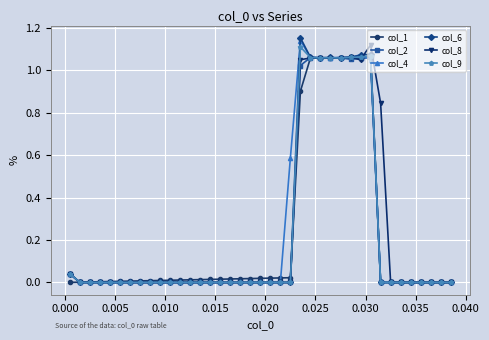

True or false: col_6 has more than 1 interior local peaks.

True